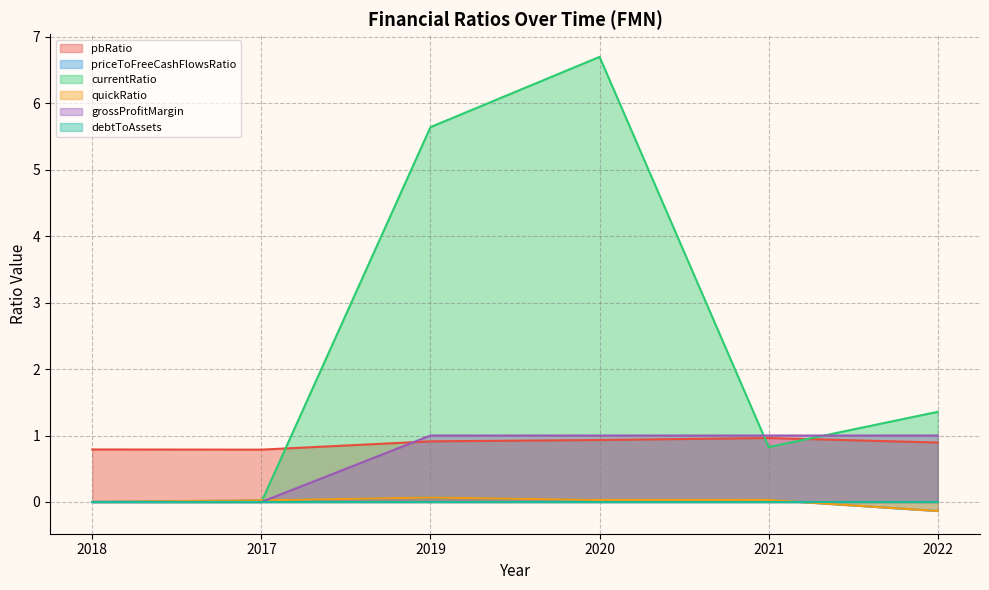

How many interior local peaks does the quickRatio series have?

2